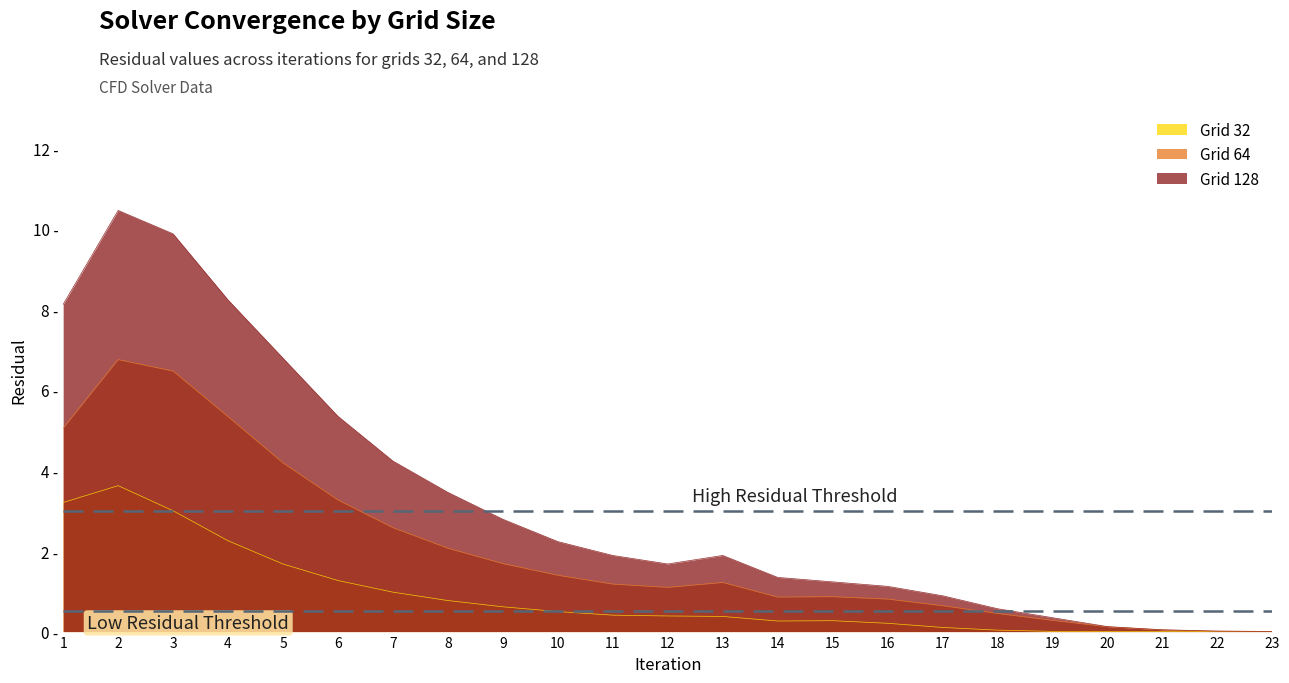

What is the approximate value of Grid 128 at 12?

1.7